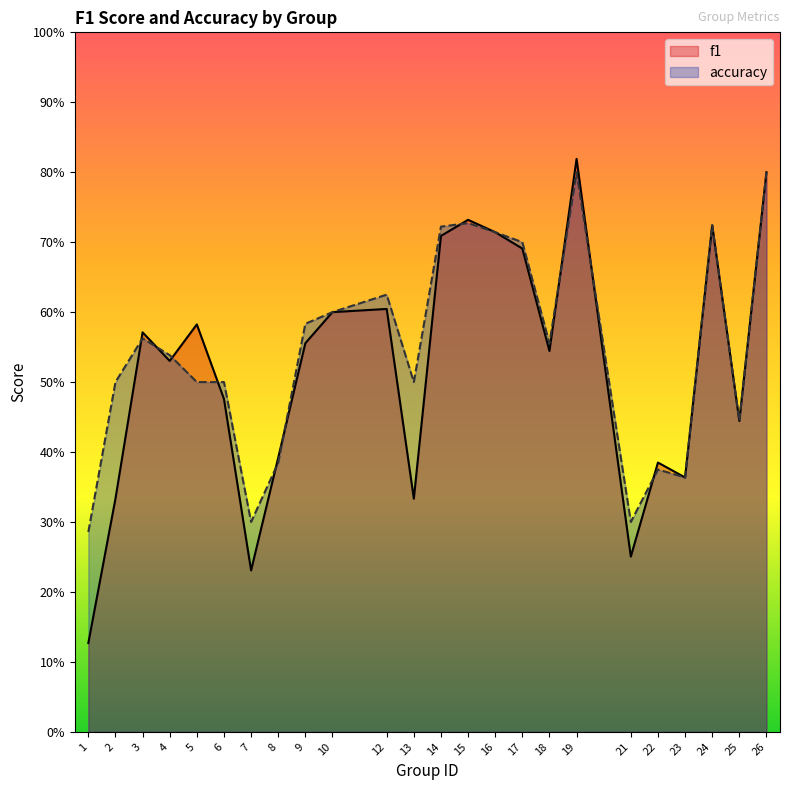

What is the sum of all f1 values?

12.5